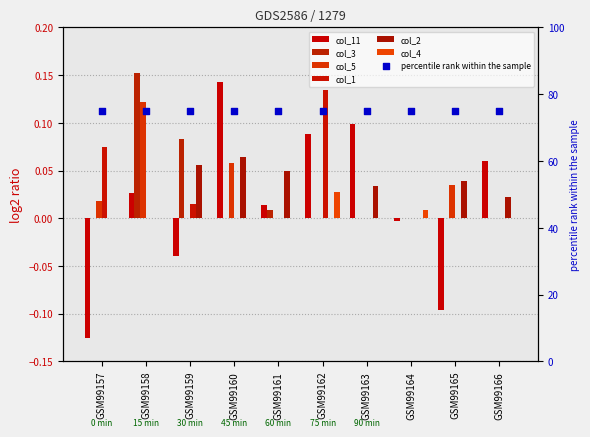

What is the total value across all series at GSM99166?

0.1